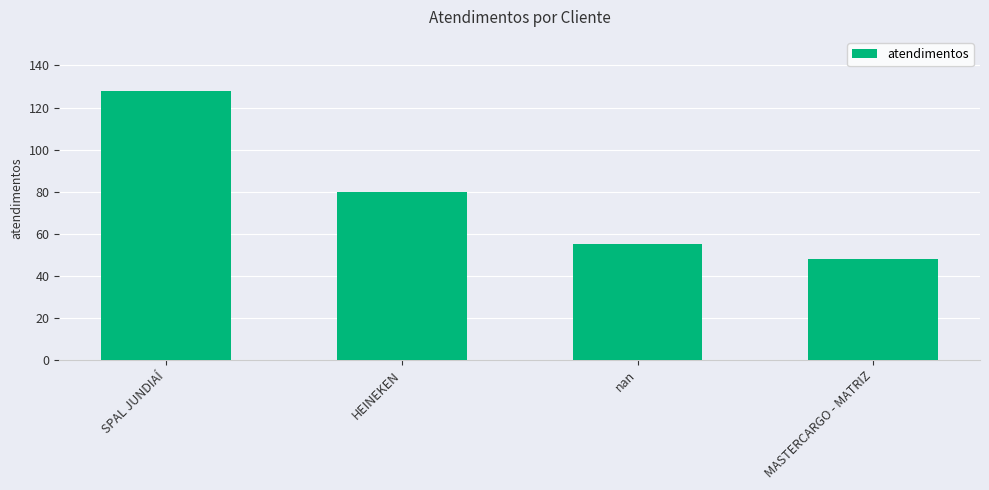

What is the ratio of the value at MASTERCARGO - MATRIZ to the value at nan?

0.9